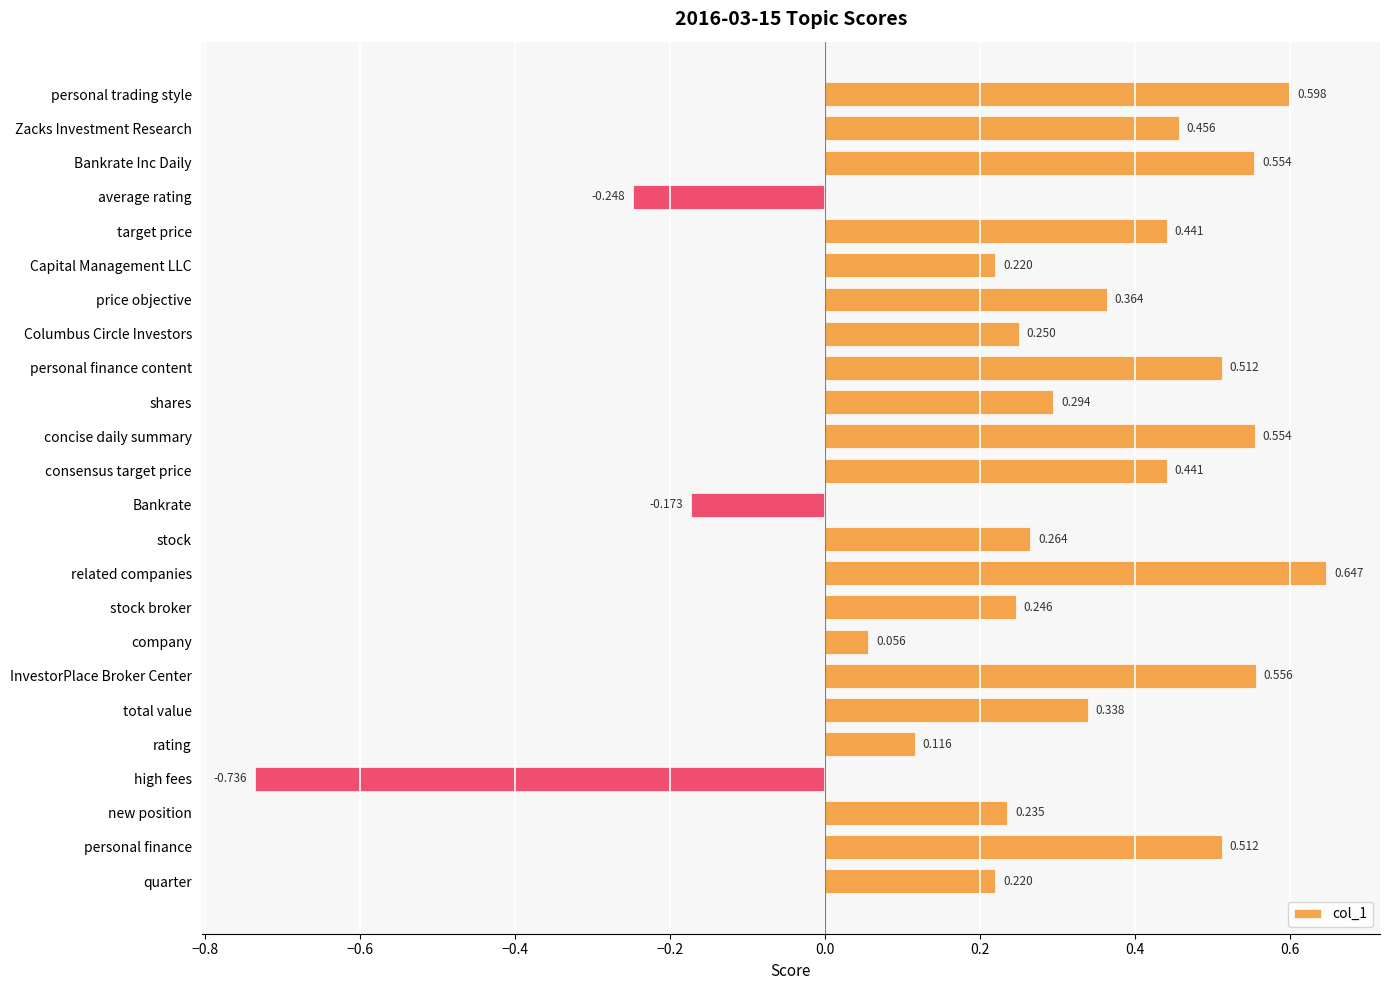

How many positive values are there?

21